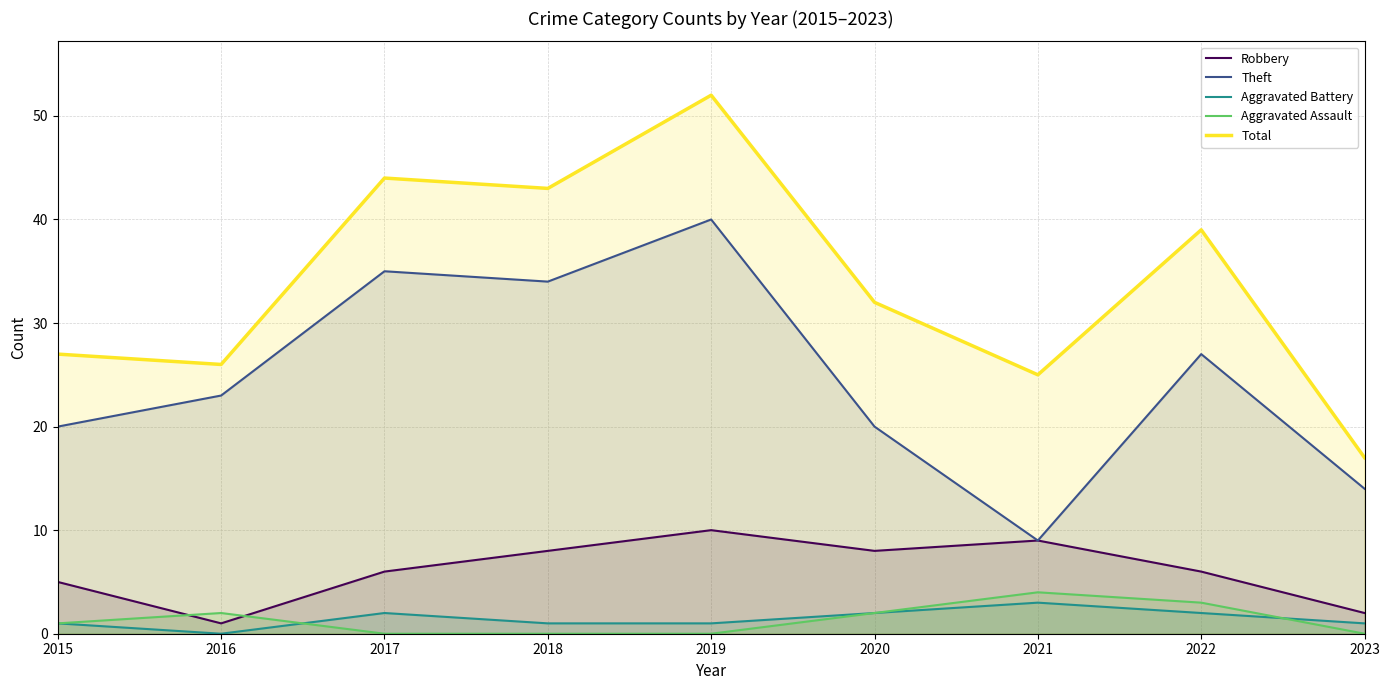

How many data points in Theft are less than 23?

4